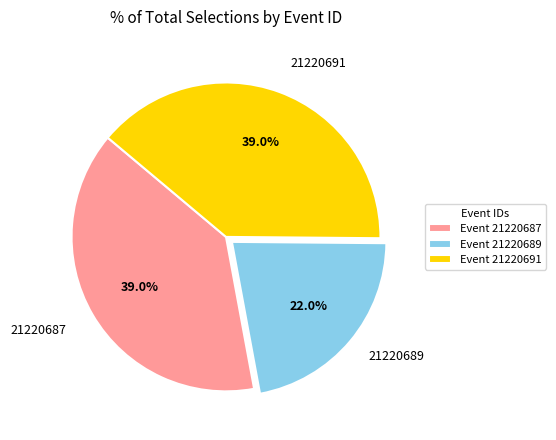

Which has a higher value, Event 21220689 or Event 21220691?

Event 21220691